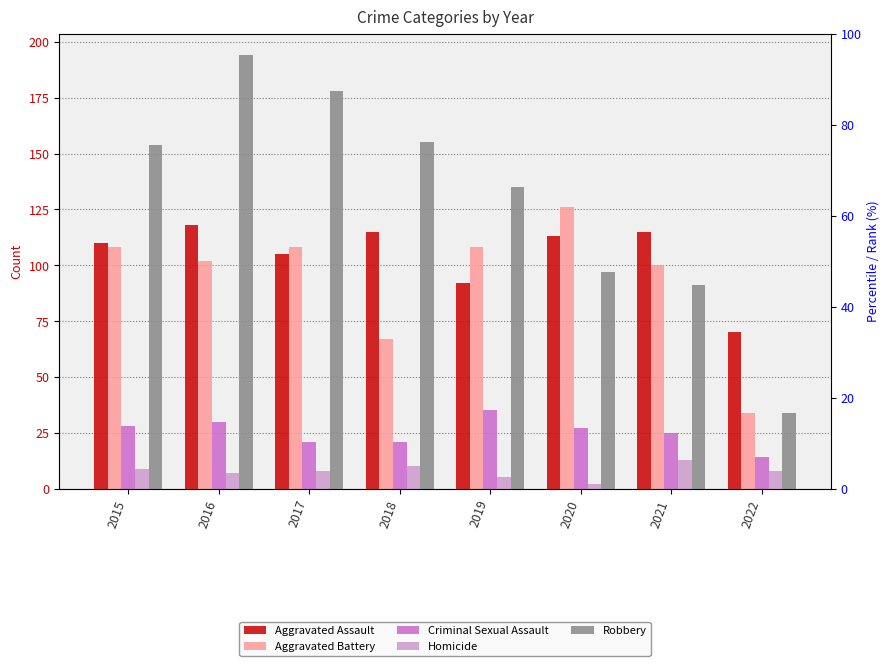

What is the total value across all series at 2021?

344